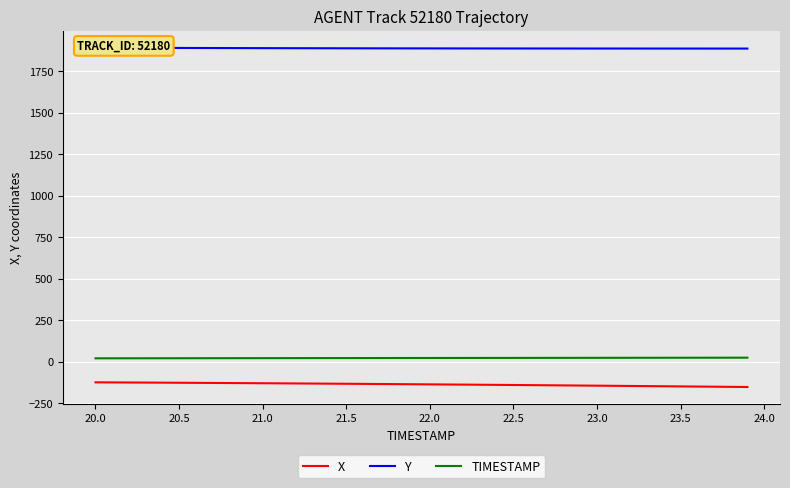

True or false: TIMESTAMP and X intersect in this chart.

False